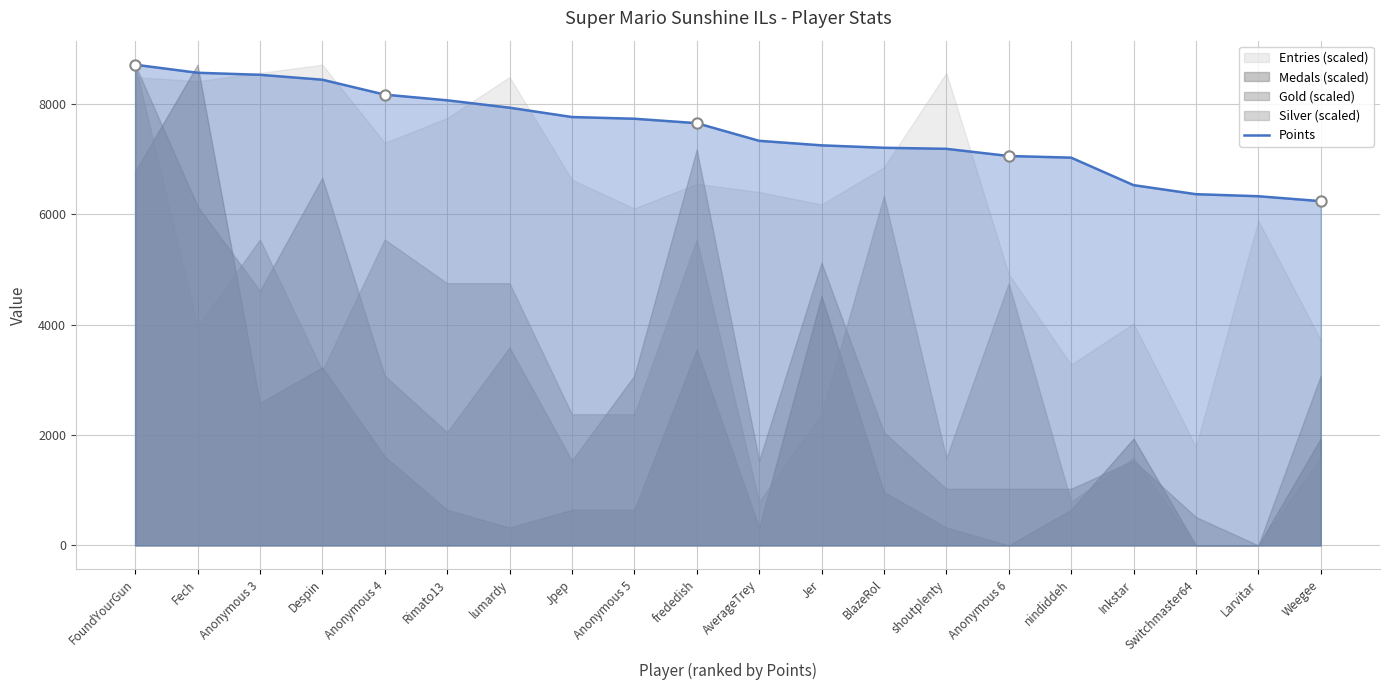

The value of Points at Switchmaster64 is 6362. True or false?

True